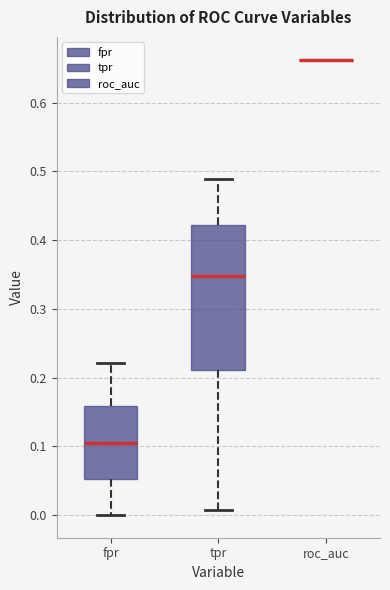

Reading left to right, read every box against the y-axis: the position of its median line, the range the box covers, and the ends of its whiskers. The values are not printed on the chart, so give them approximately, as read against the axis.

fpr: median 0.11, box 0.05 to 0.16, whiskers 0.00 to 0.22
tpr: median 0.35, box 0.21 to 0.42, whiskers 0.01 to 0.49
roc_auc: box collapsed to a line at 0.66, whiskers 0.66 to 0.66